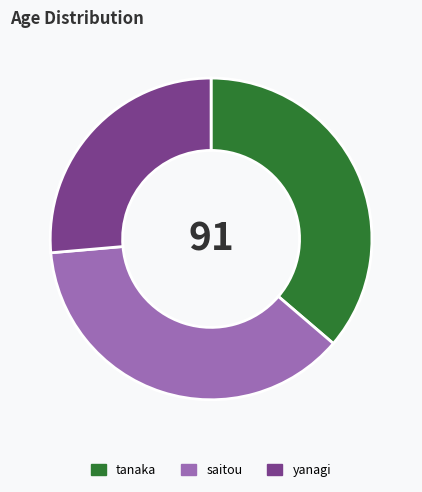

What is the ratio of the value at tanaka to the value at saitou?

1.0